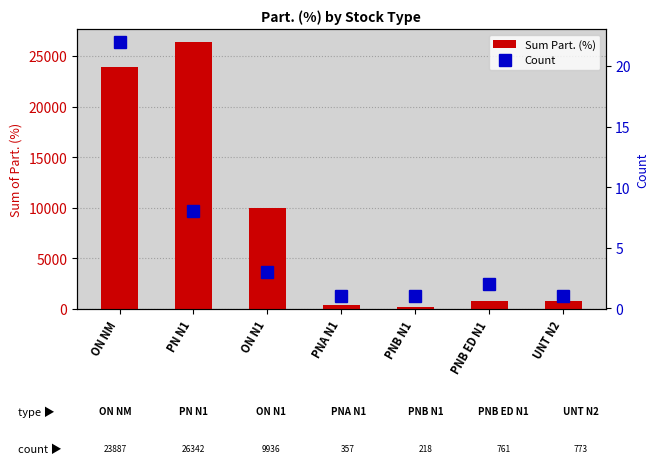

Where is Sum Part. (%) nearest to the value 13280?

ON N1